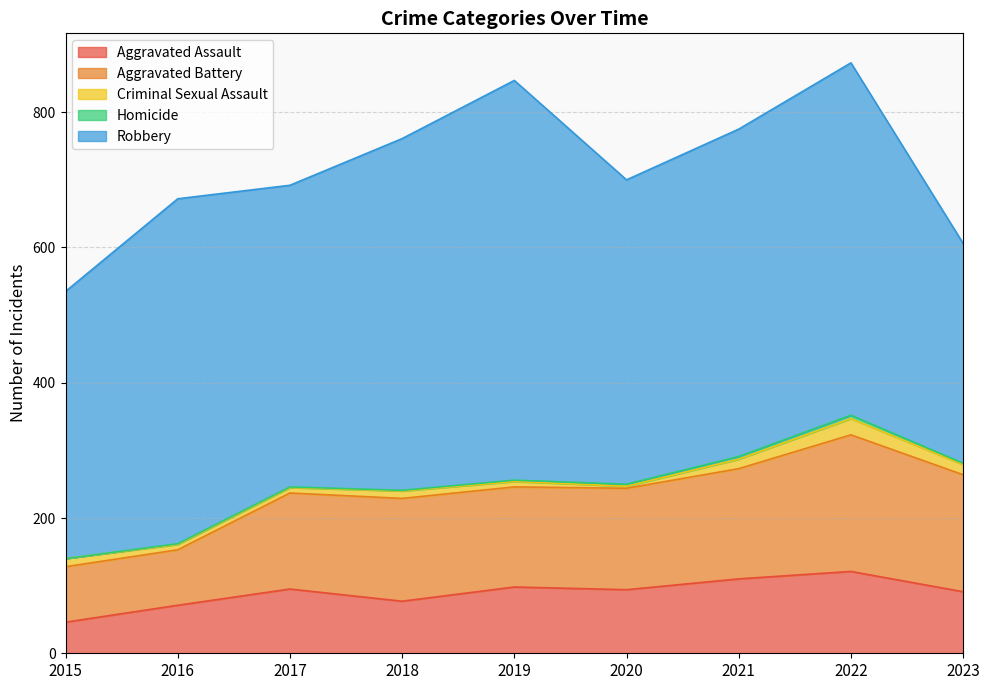

How many interior local valleys does the Criminal Sexual Assault series have?

1